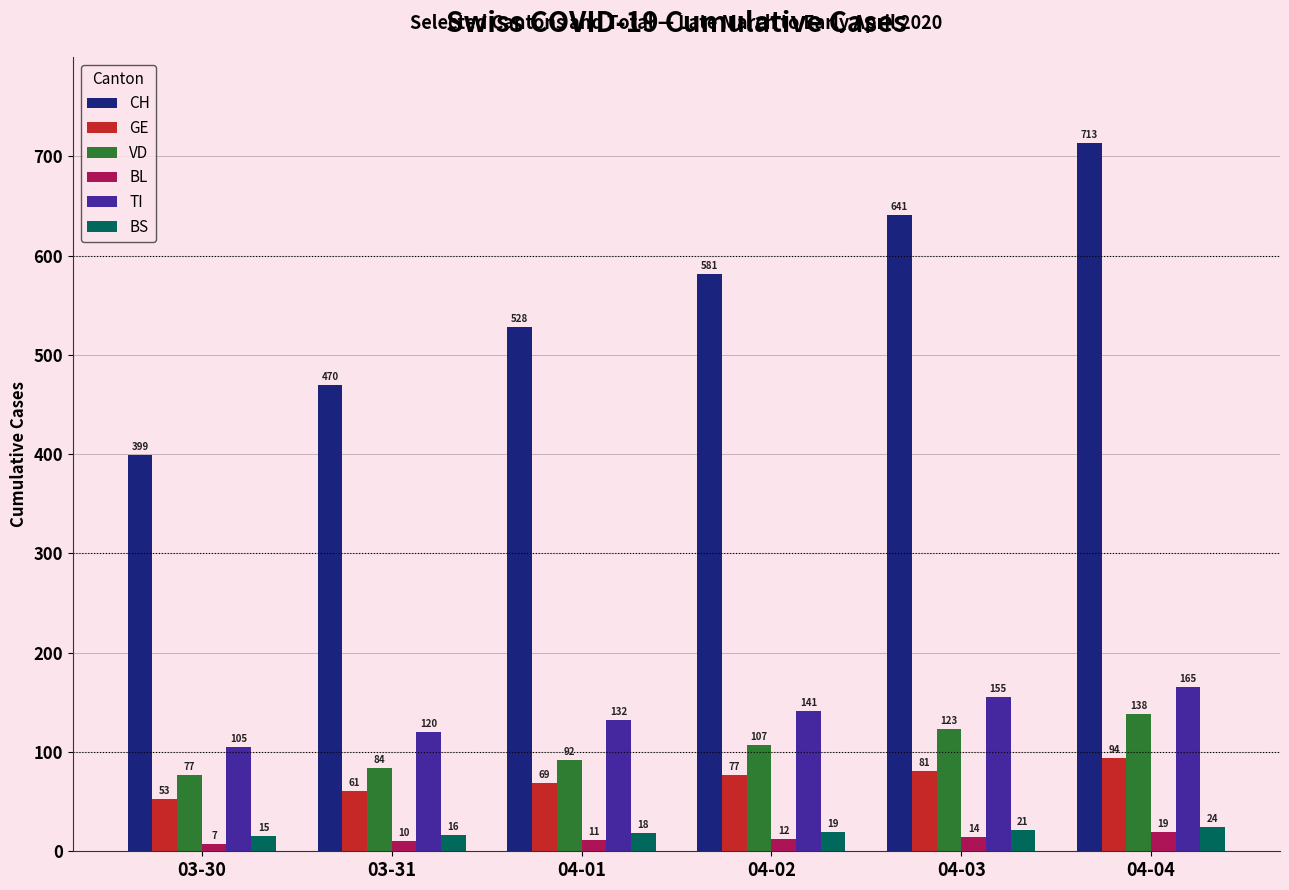

Are the bars grouped side by side (vs. stacked)?

Yes